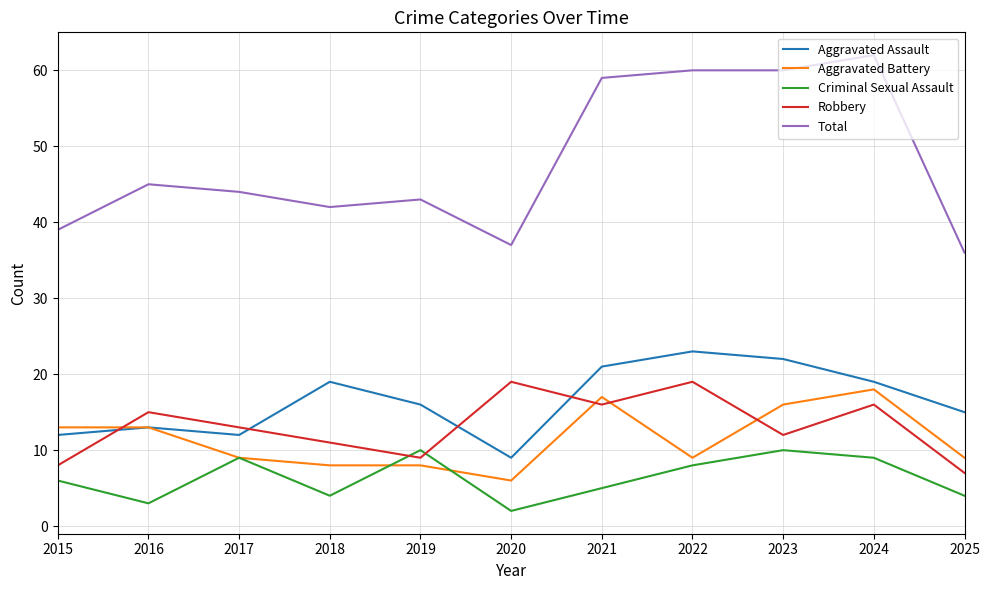

List the series in order of their peak value, highest first.

Total, Aggravated Assault, Robbery, Aggravated Battery, Criminal Sexual Assault